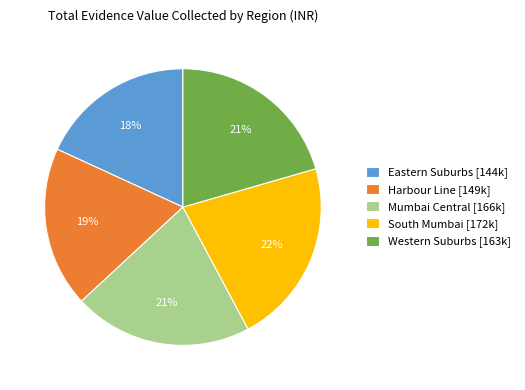

How many slices are in this pie chart?

5